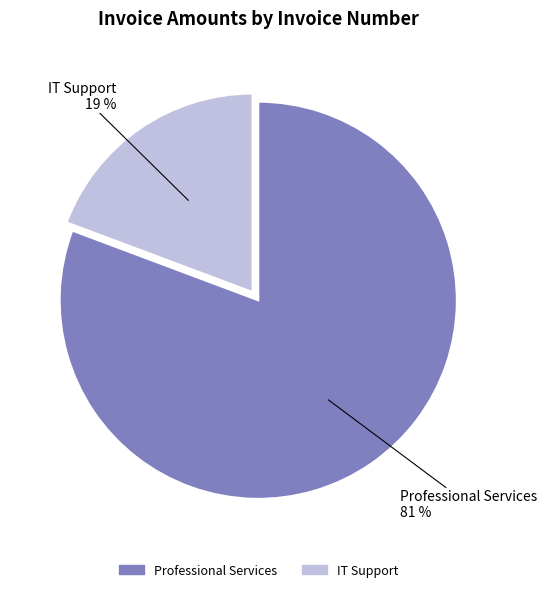

Is there a majority slice in this chart?

Yes